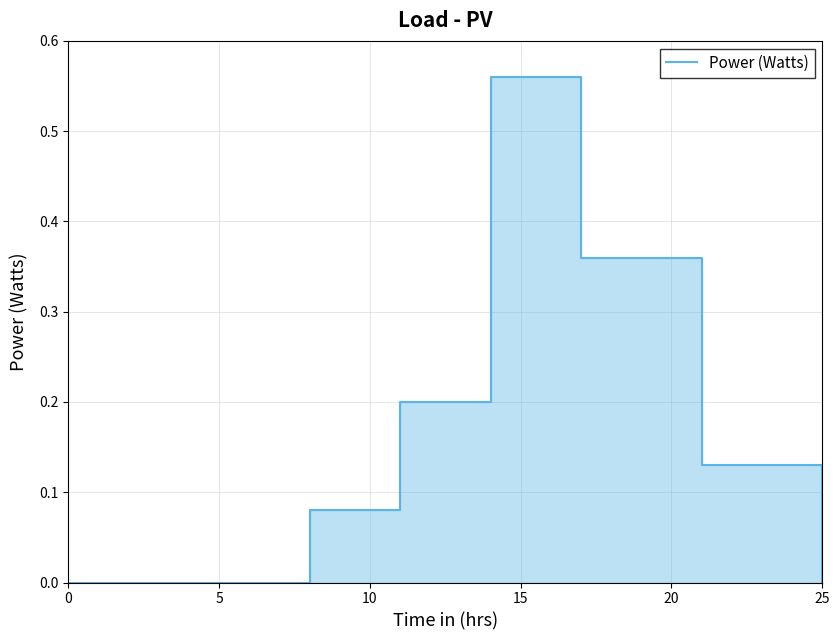

What is the value of the 5th point from the left?

0.6